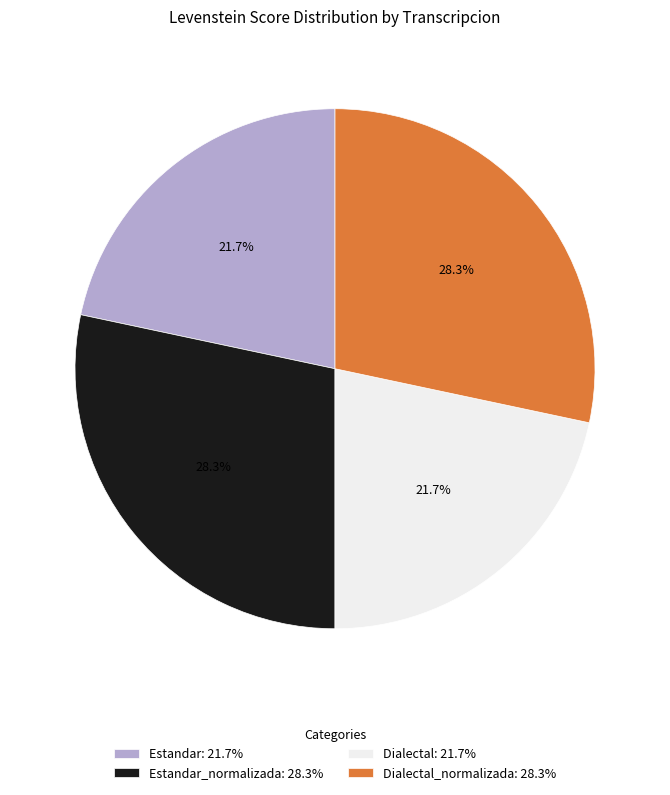

What is the total percentage of Estandar: 21.7% and Estandar_normalizada: 28.3%?

50.0%